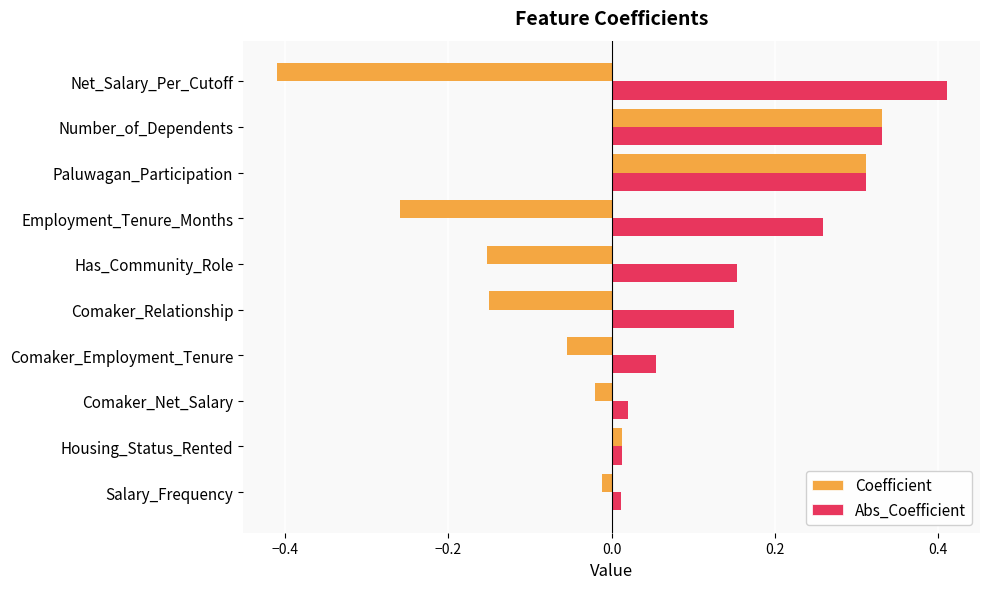

Is the value of Coefficient at Comaker_Relationship greater than the value of Abs_Coefficient at Number_of_Dependents?

No